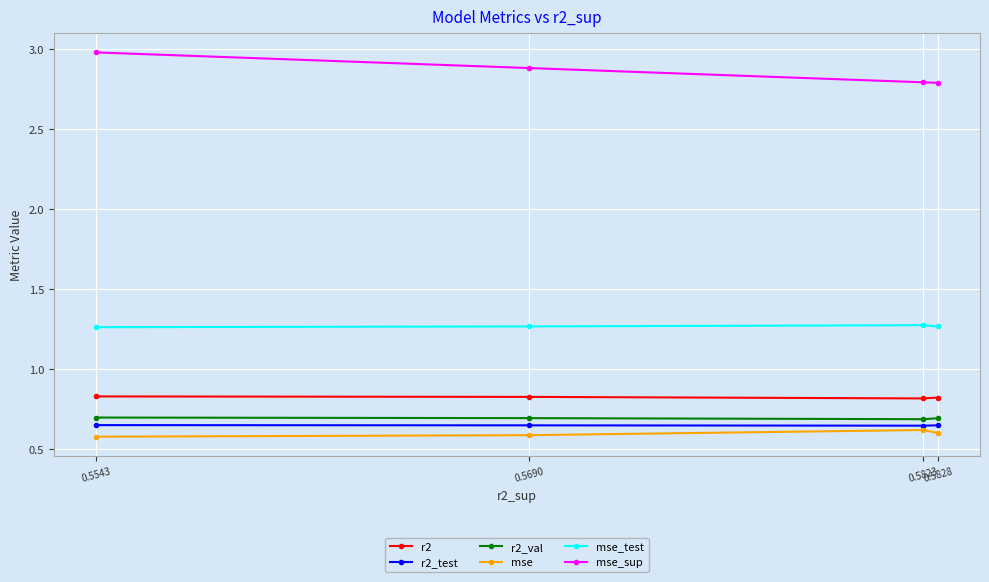

True or false: mse and r2_test intersect in this chart.

False